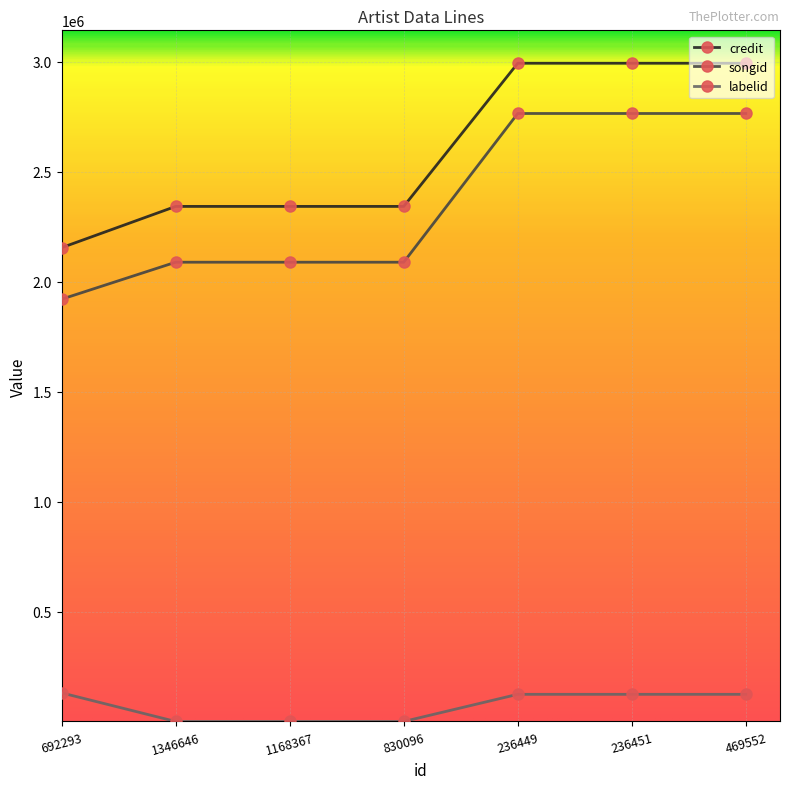

Rank the series by their maximum value, from highest to lowest.

credit, songid, labelid